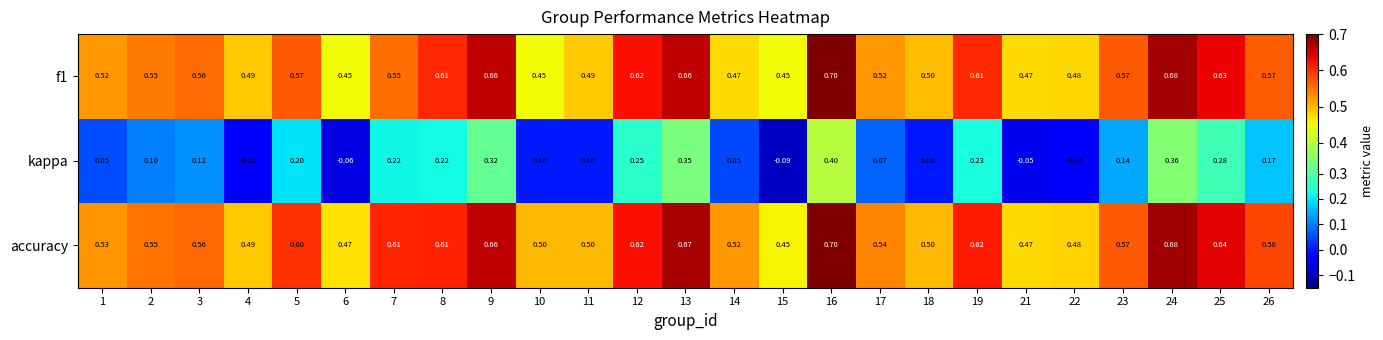

How many series are shown in this chart?

3